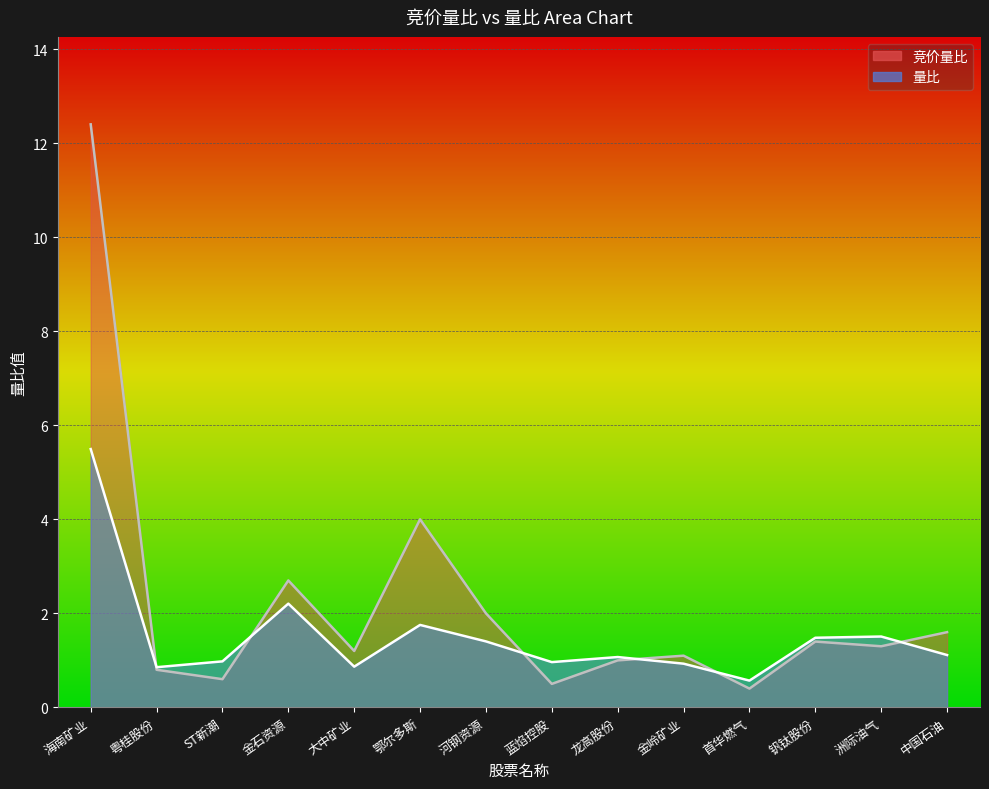

True or false: 量比 and 竞价量比 cross at least once.

True